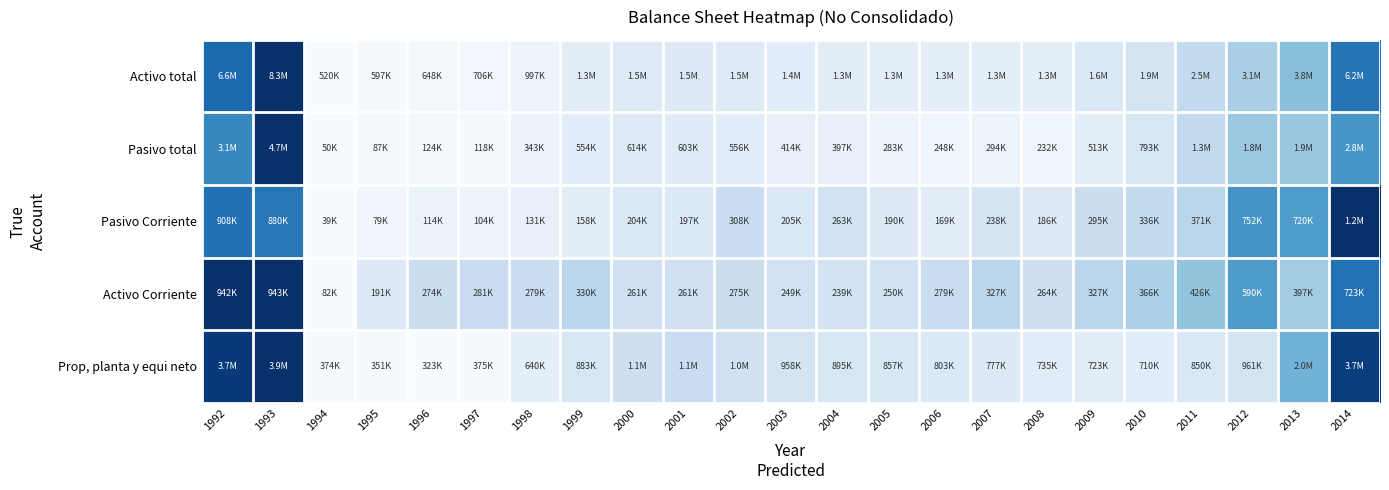

What is the spread (max minus min) of values at 2013?

0.2